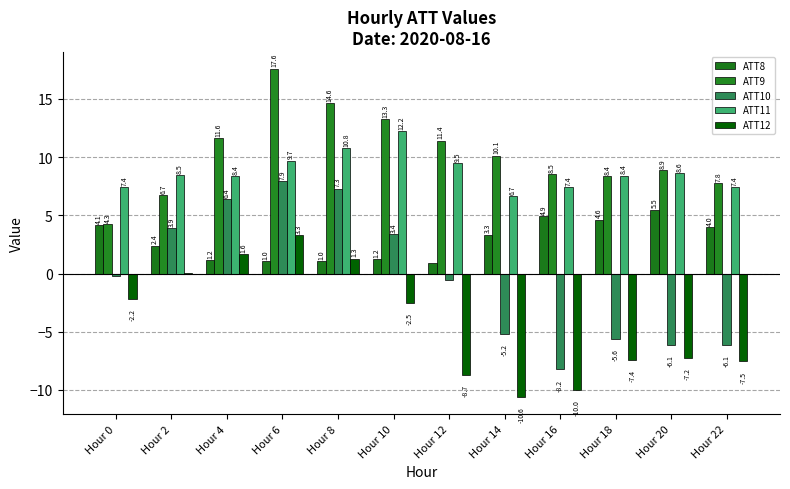

What is the highest value of the ATT11 series?

12.2